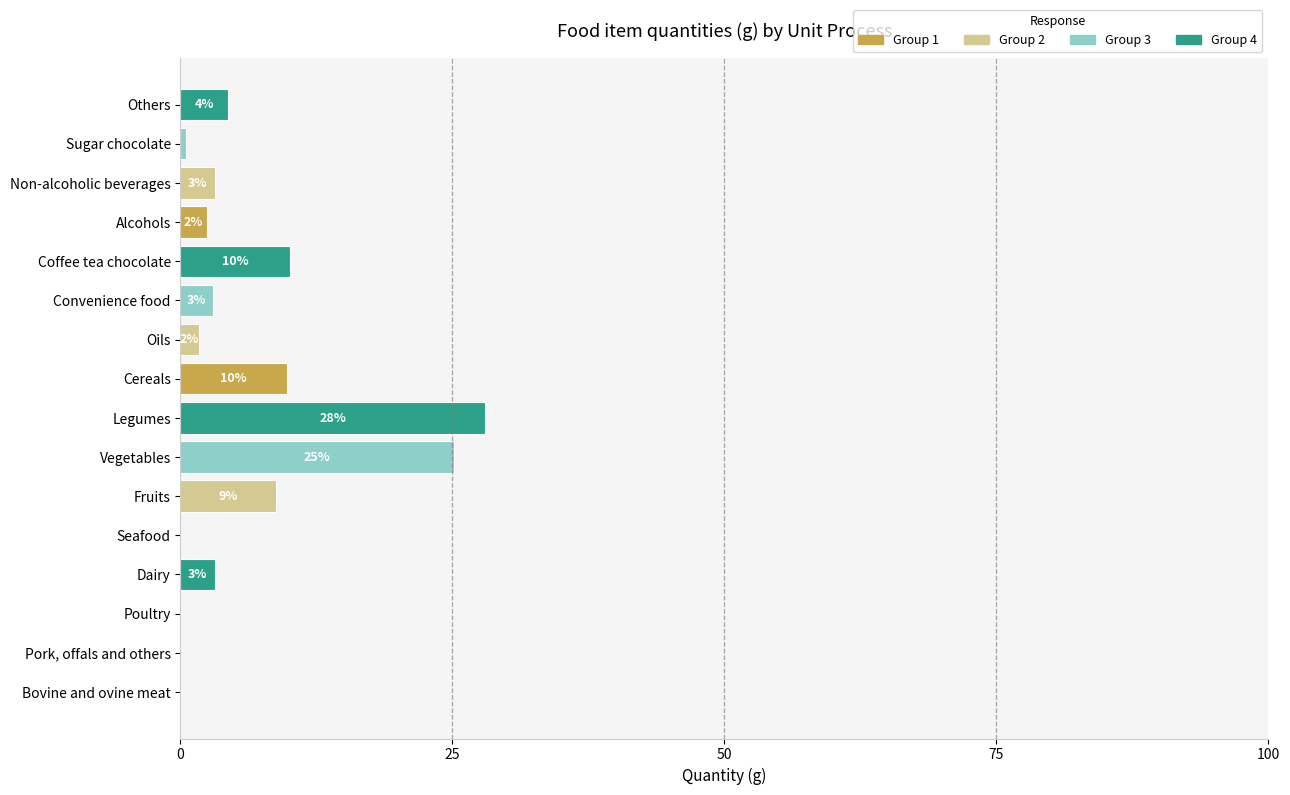

The chart shows a value of 4.4 at Others. True or false?

True